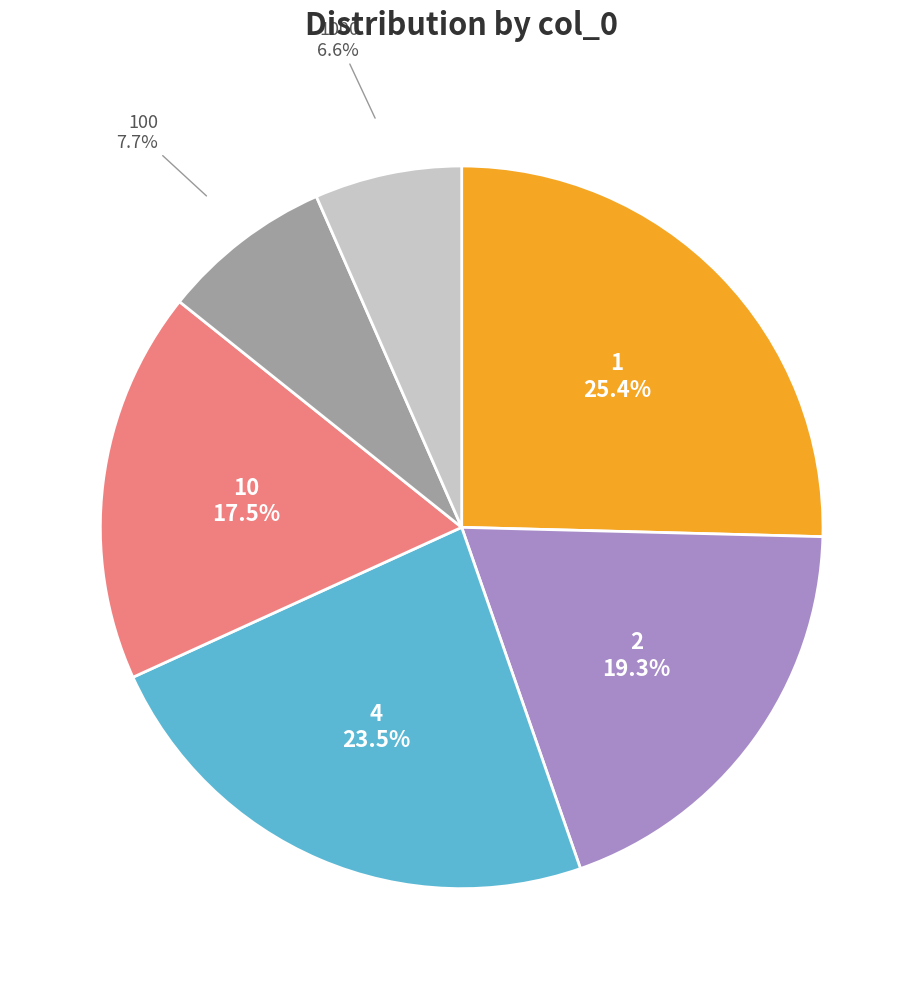

Is there any slice that represents more than half of the pie?

No